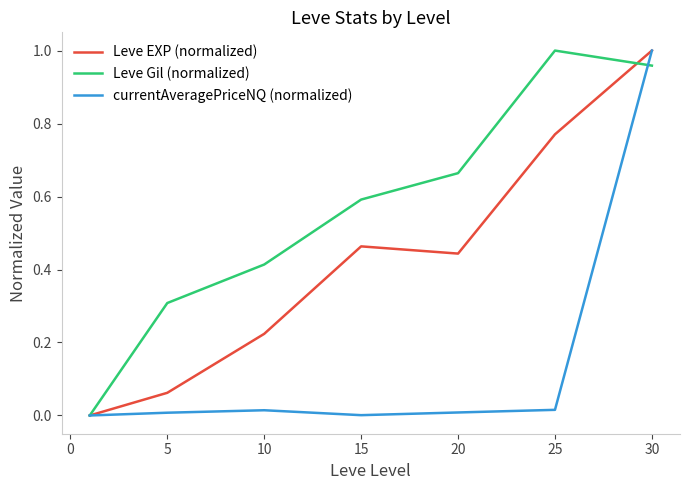

Count the number of categories in the chart.

7